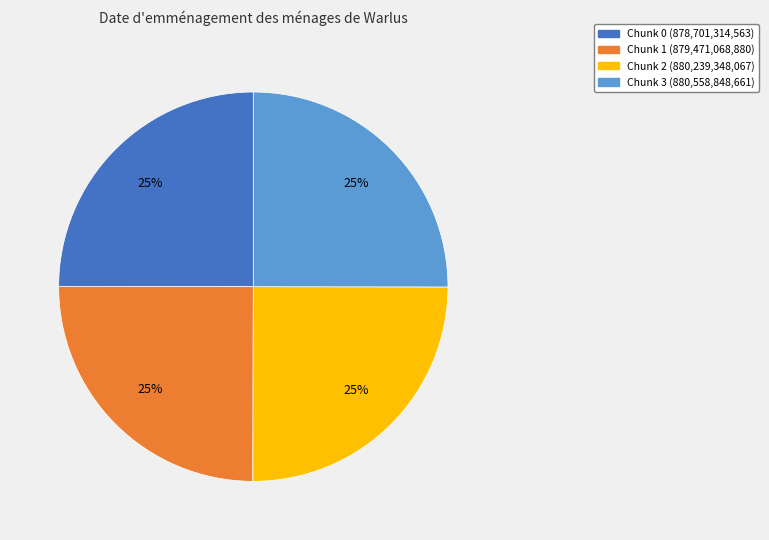

To the nearest percent, what is the average slice percentage?

25%